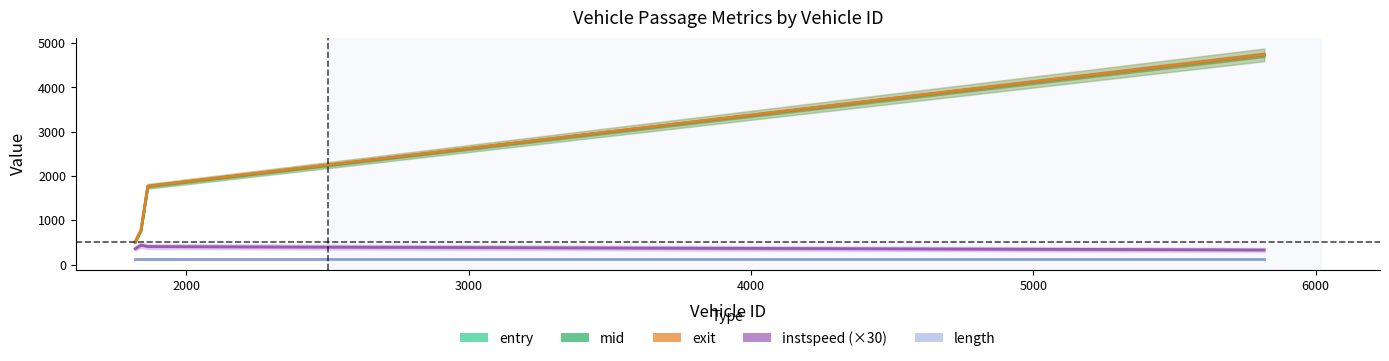

Where does the entry series first go above 1762?

1863.0